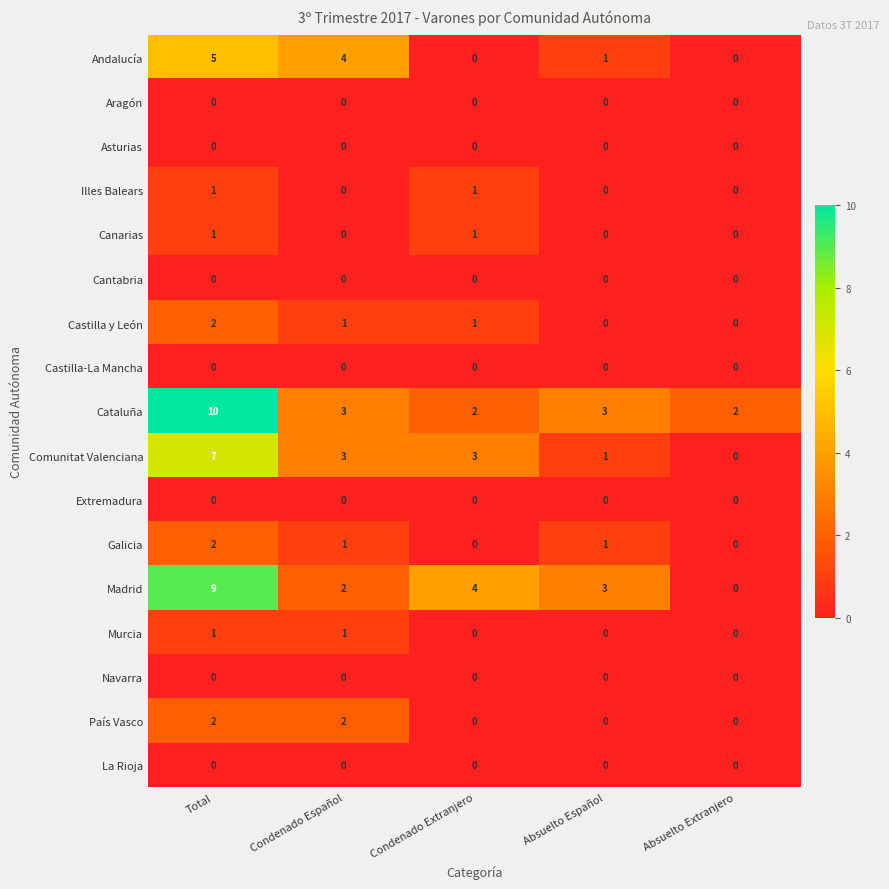

At which label is Andalucía closest to 2?

Absuelto Español